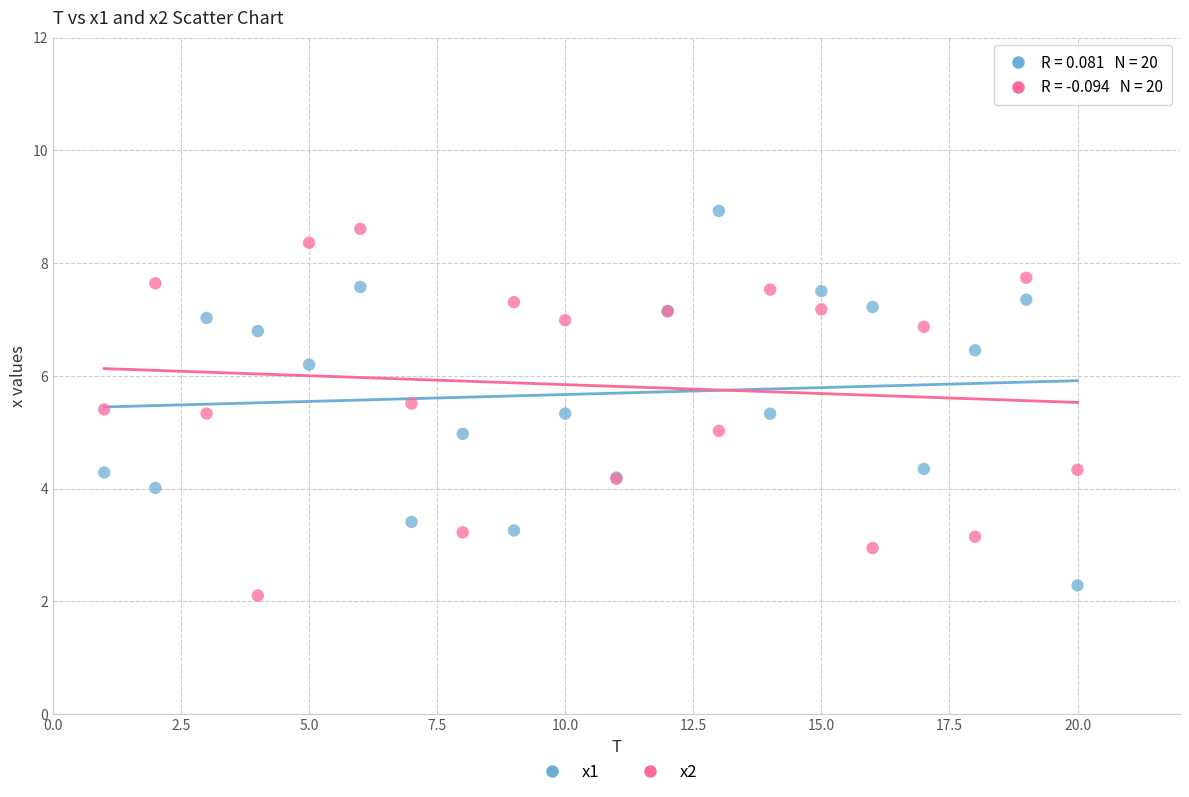

What are all the series names shown in the legend?

x1, x2